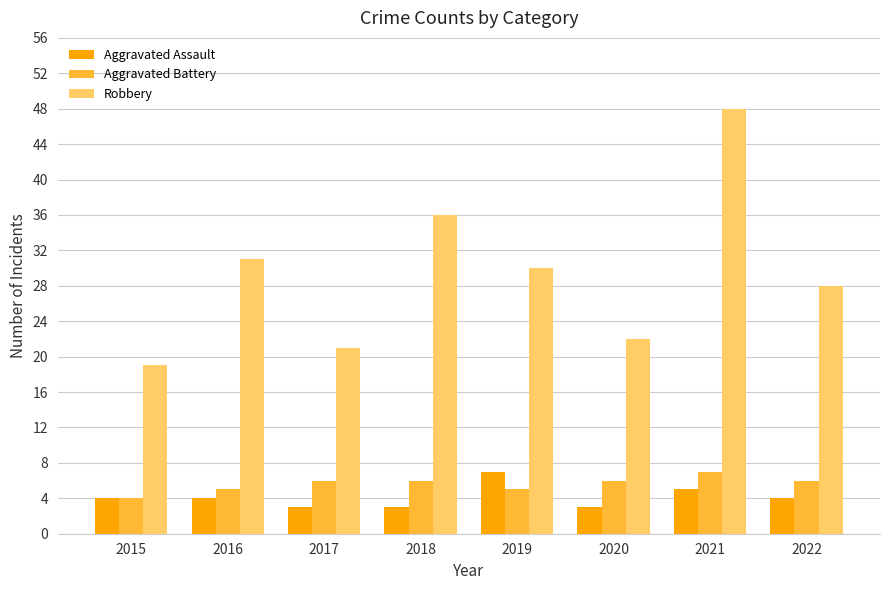

What is the maximum value for Aggravated Battery?

7